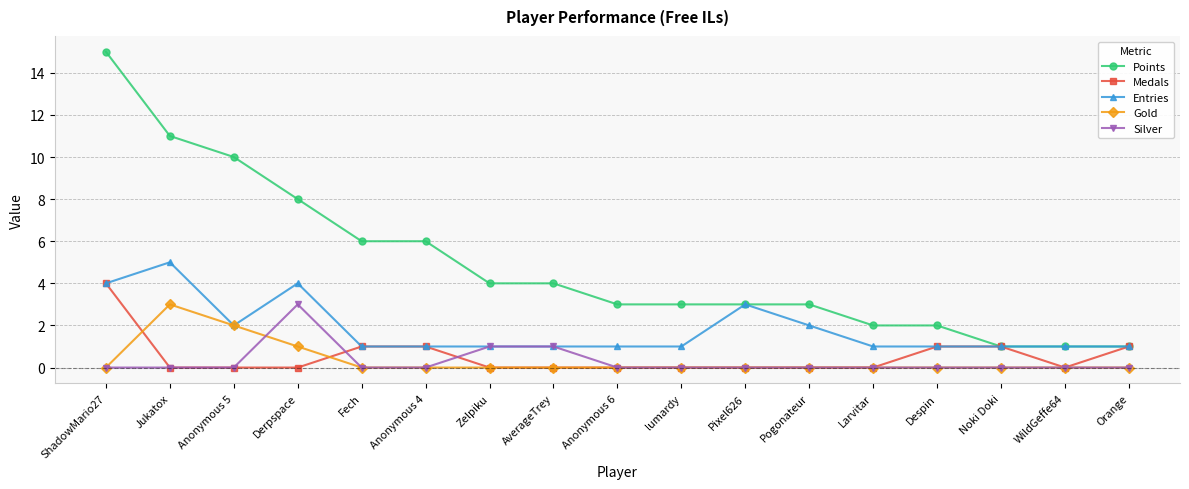

Between Derpspace and lumardy, which series saw the biggest shift?

Points